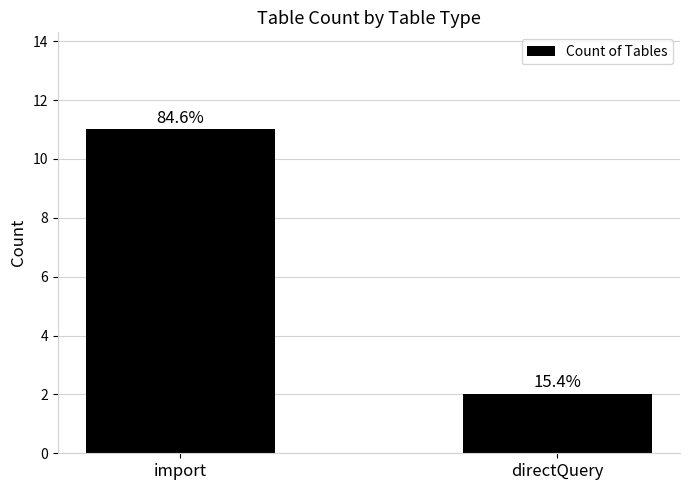

What is the difference between the values at import and directQuery?

9